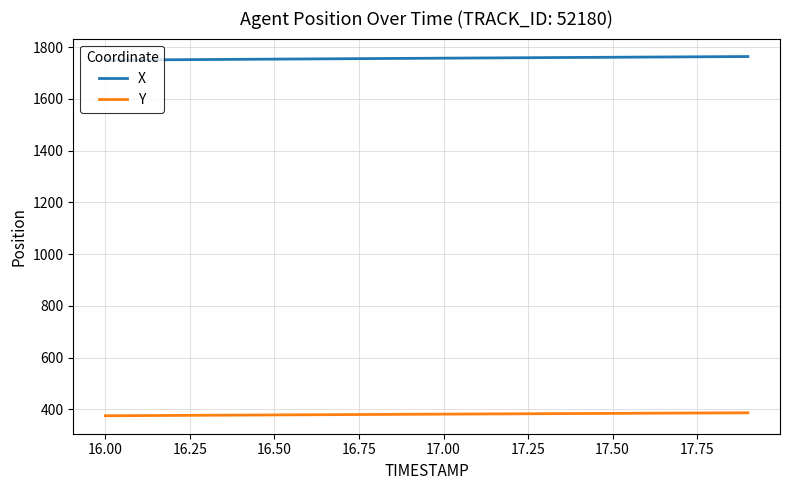

True or false: Y and X intersect in this chart.

False